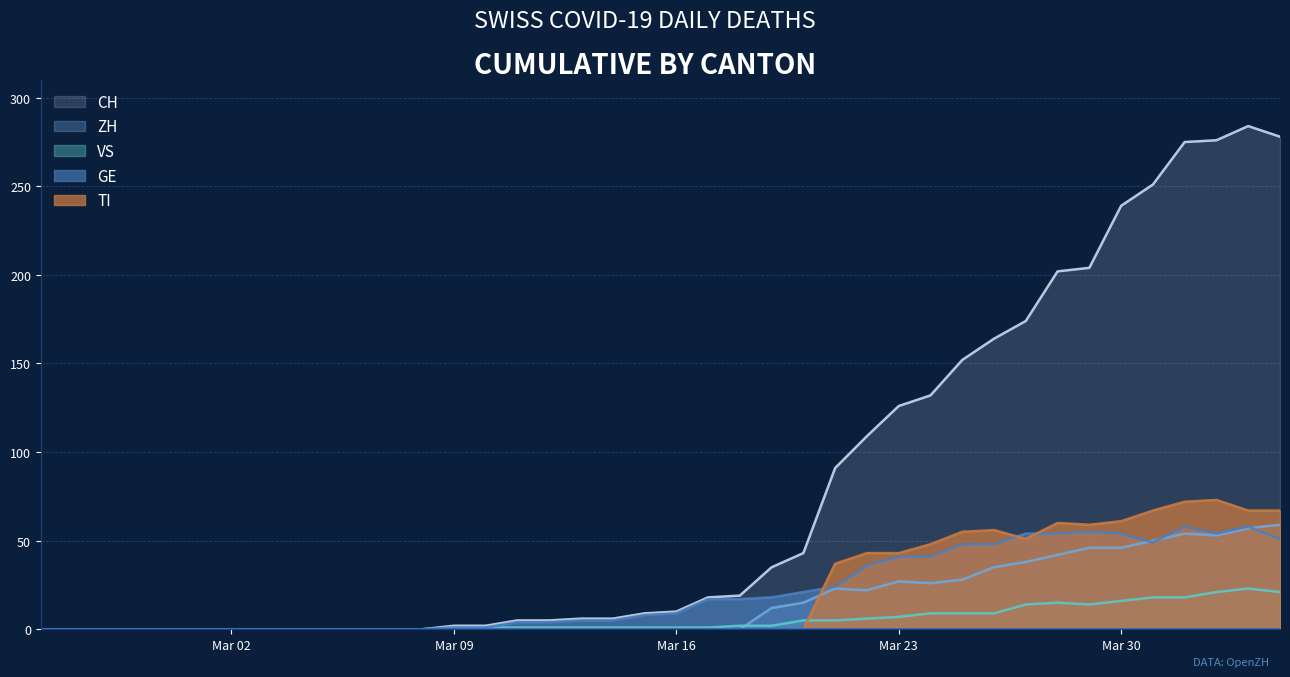

True or false: ZH has more than 0 points higher than both neighbors.

True